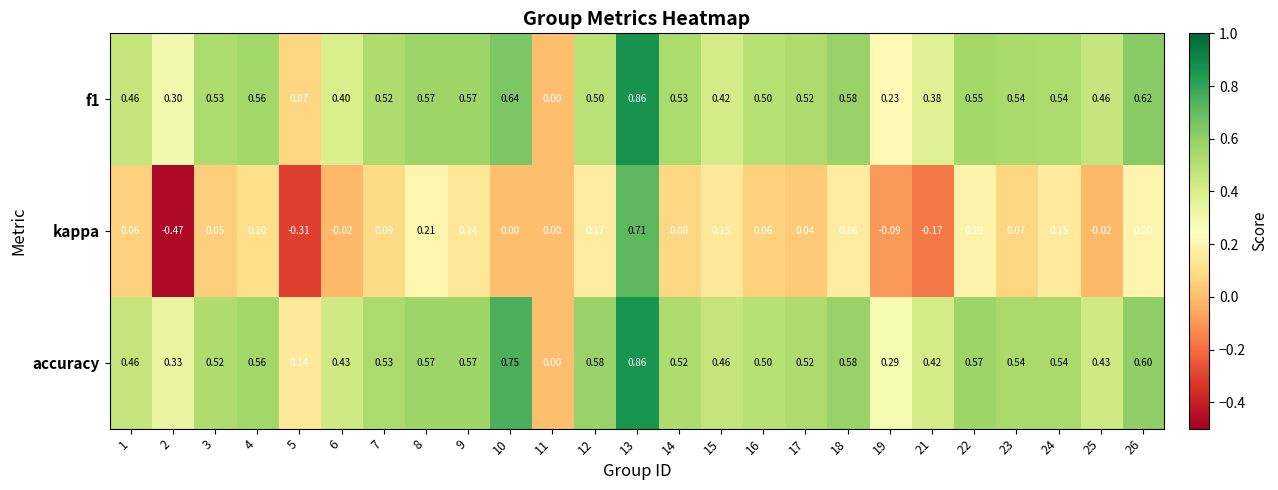

Which series changed the most between 3 and 8?

kappa